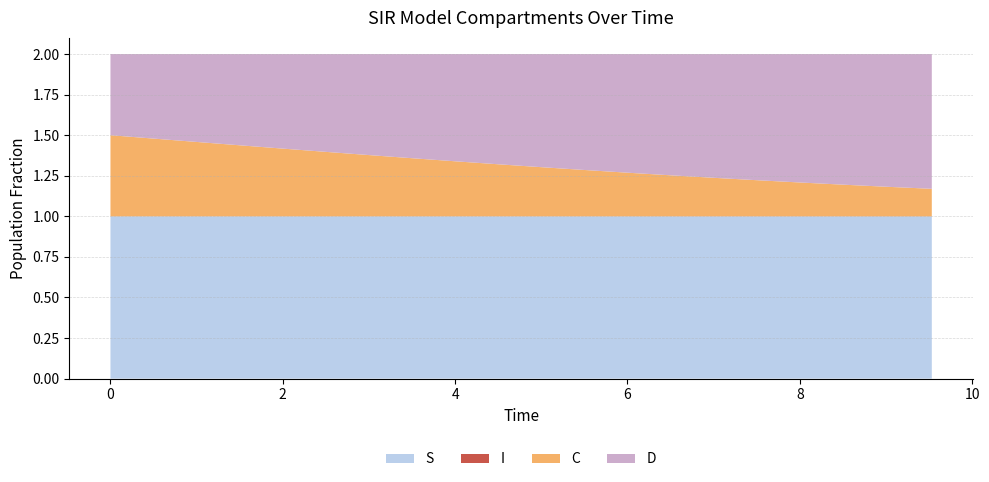

Reading left to right, what are all the values shown in this chart?

S: 1.0	1.0	1.0	1.0	1.0	1.0	1.0	1.0	1.0	1.0	1.0	1.0	1.0	1.0	1.0	1.0	1.0	1.0	1.0	1.0
I: 0.0	0.0	0.0	0.0	0.0	0.0	0.0	0.0	0.0	0.0	0.0	0.0	0.0	0.0	0.0	0.0	0.0	0.0	0.0	0.0
C: 0.5	0.5	0.5	0.4	0.4	0.4	0.4	0.4	0.3	0.3	0.3	0.3	0.3	0.3	0.2	0.2	0.2	0.2	0.2	0.2
D: 0.5	0.5	0.5	0.6	0.6	0.6	0.6	0.6	0.7	0.7	0.7	0.7	0.7	0.7	0.8	0.8	0.8	0.8	0.8	0.8